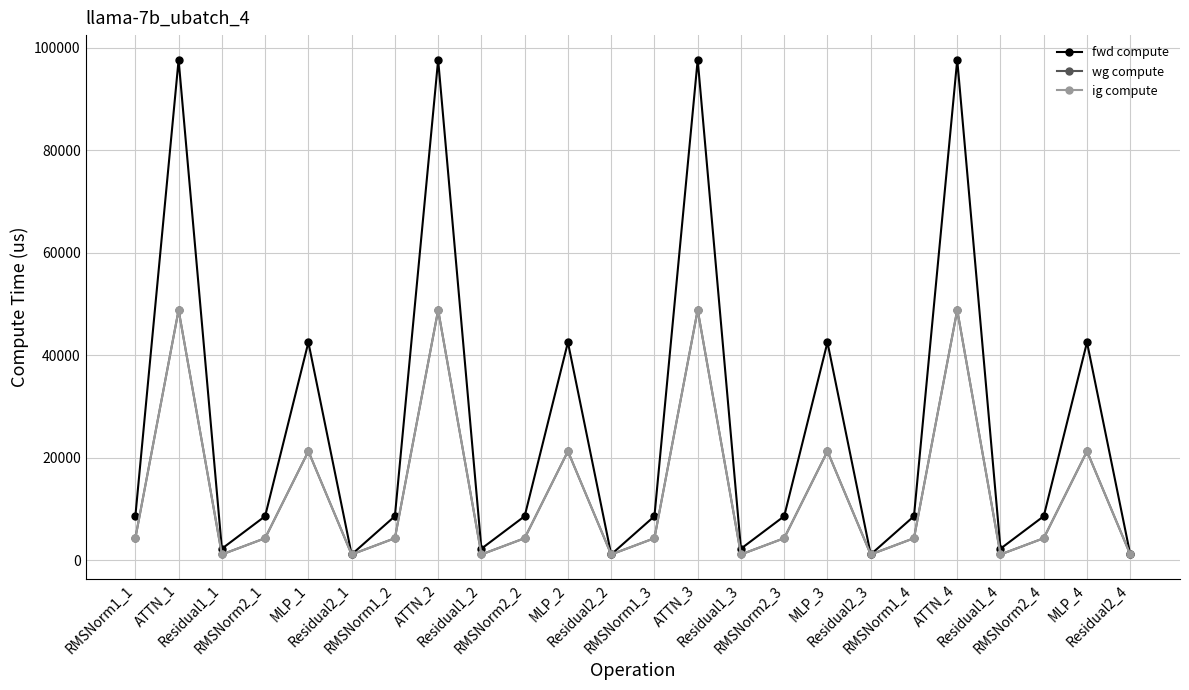

True or false: wg compute and fwd compute cross at least once.

False